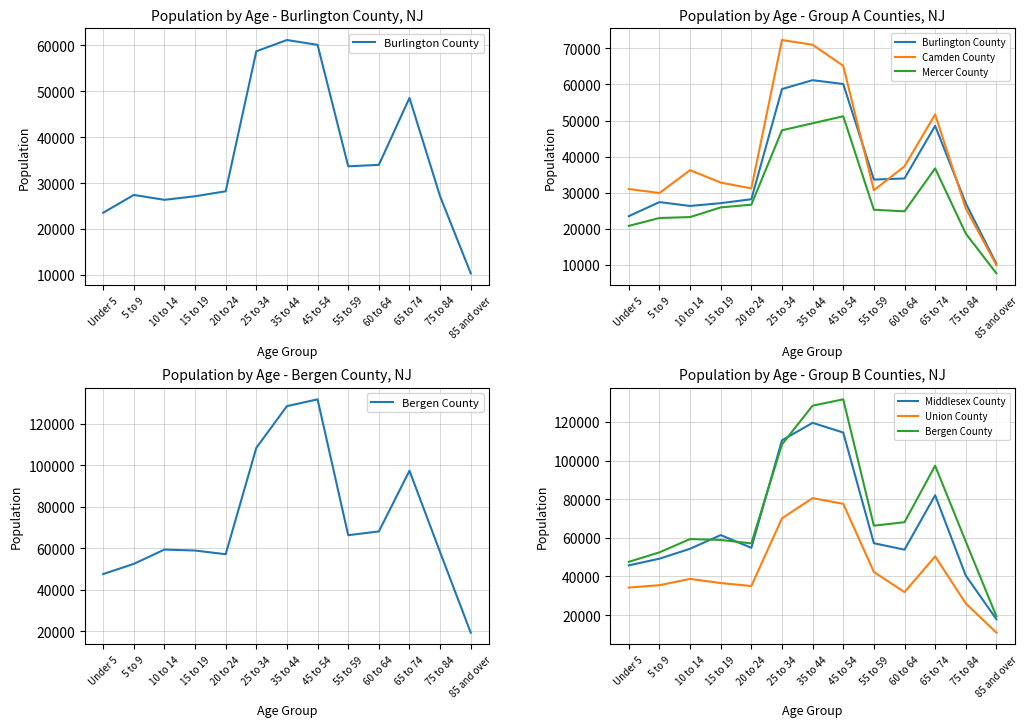

Rank the categories by Middlesex County value from lowest to highest.

85 and over, 75 to 84, Under 5, 5 to 9, 60 to 64, 10 to 14, 20 to 24, 55 to 59, 15 to 19, 65 to 74, 25 to 34, 45 to 54, 35 to 44